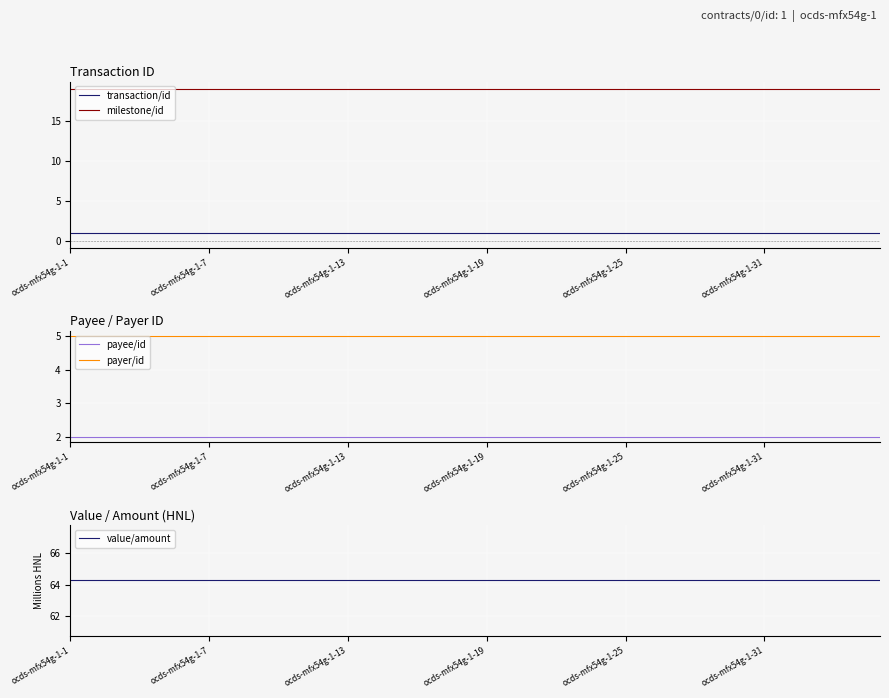

True or false: transaction/id and payer/id cross at least once.

False